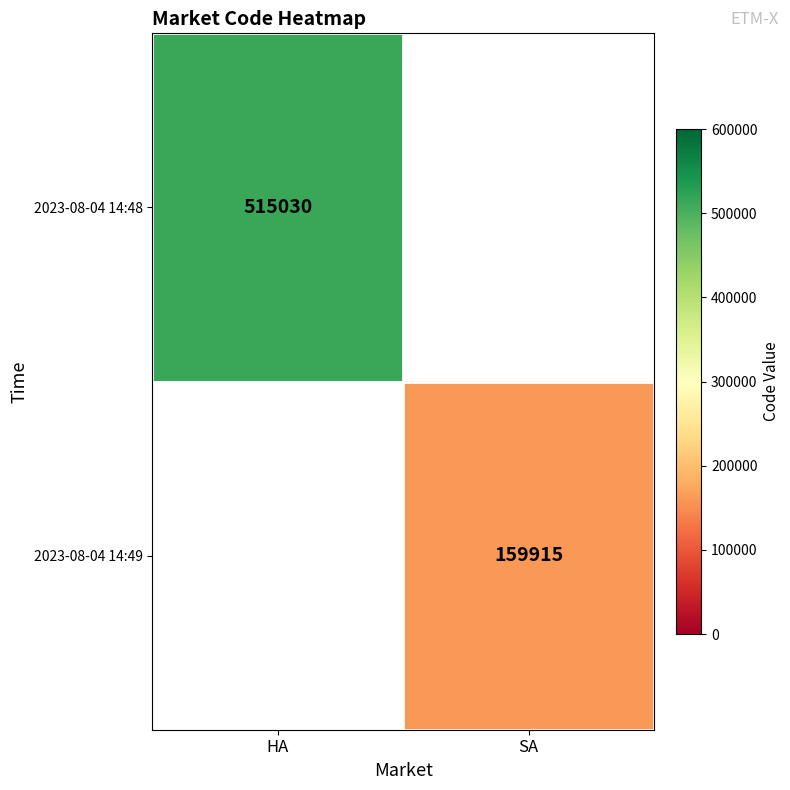

Is it true that 2023-08-04 14:48 equals 515030 at HA?

True